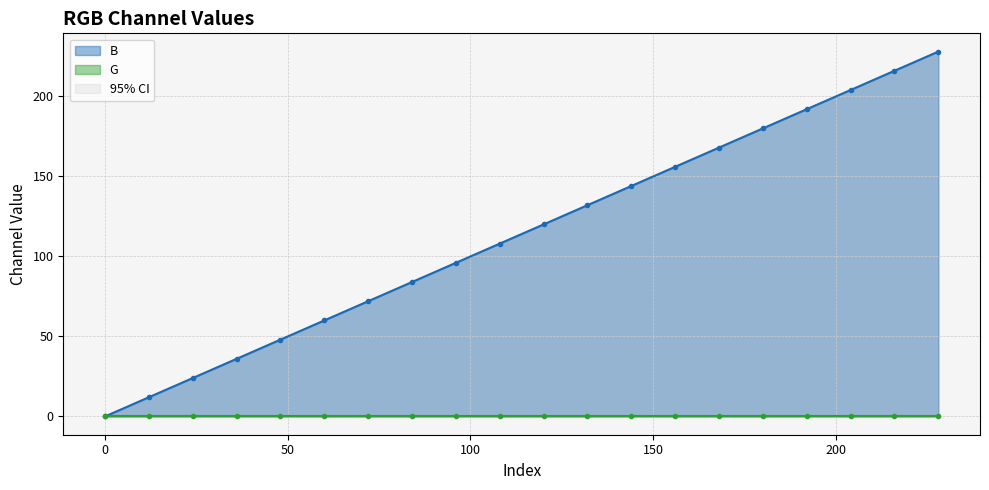

What is the value of the B point at the 3rd from the left?

24